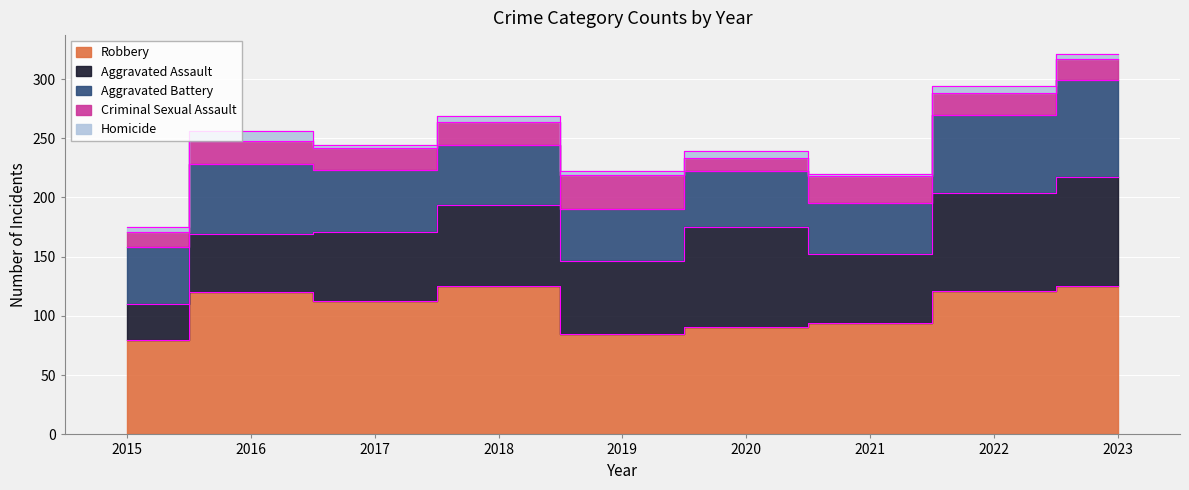

What is the value of the Homicide point at the 8th from the left?

6